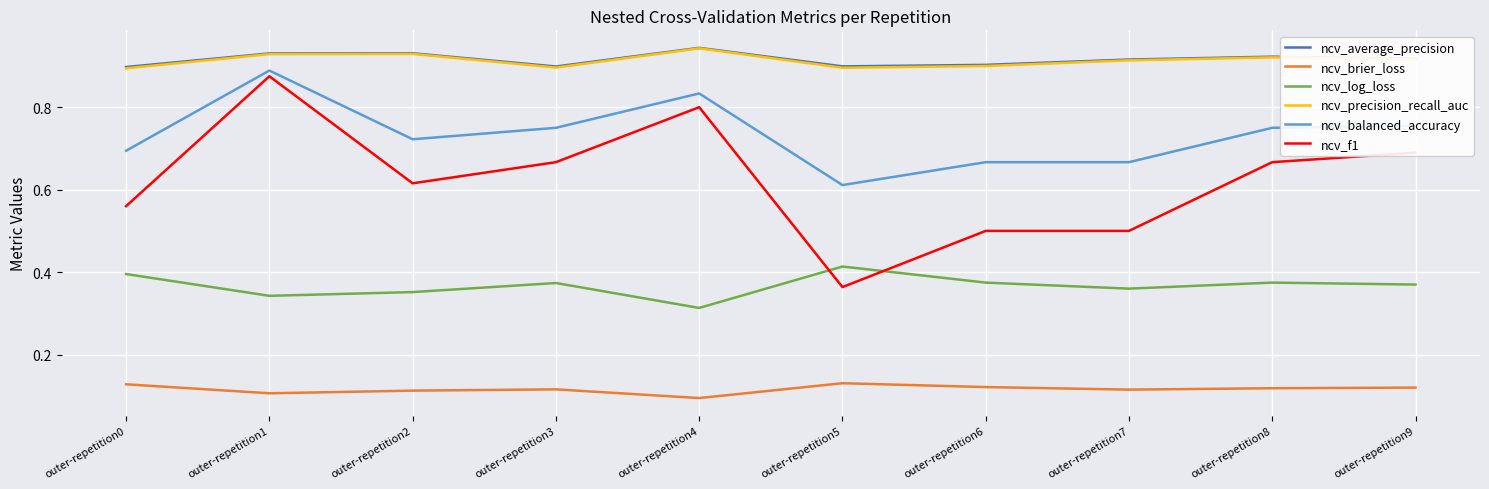

What are all the series names shown in the legend?

ncv_average_precision, ncv_brier_loss, ncv_log_loss, ncv_precision_recall_auc, ncv_balanced_accuracy, ncv_f1